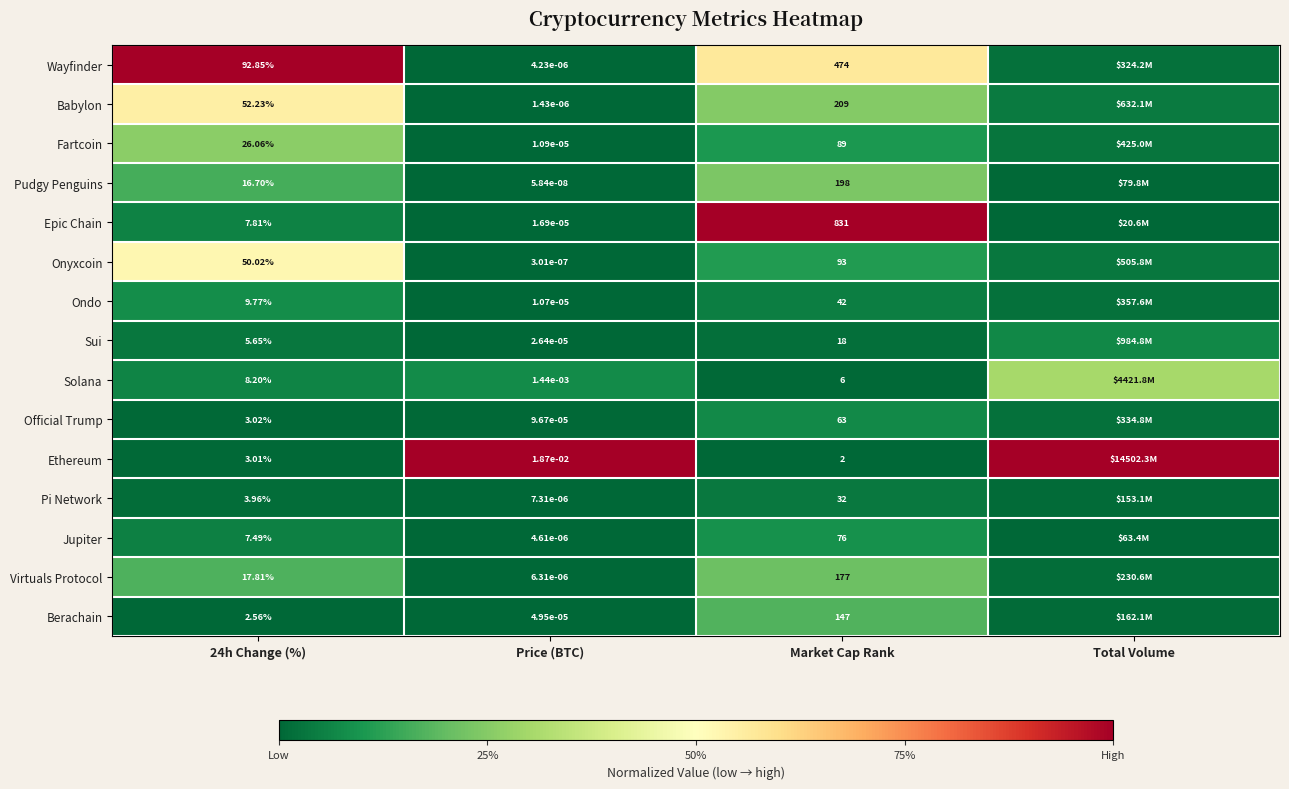

Is the value of Pudgy Penguins at Price (BTC) greater than the value of Berachain at Price (BTC)?

No